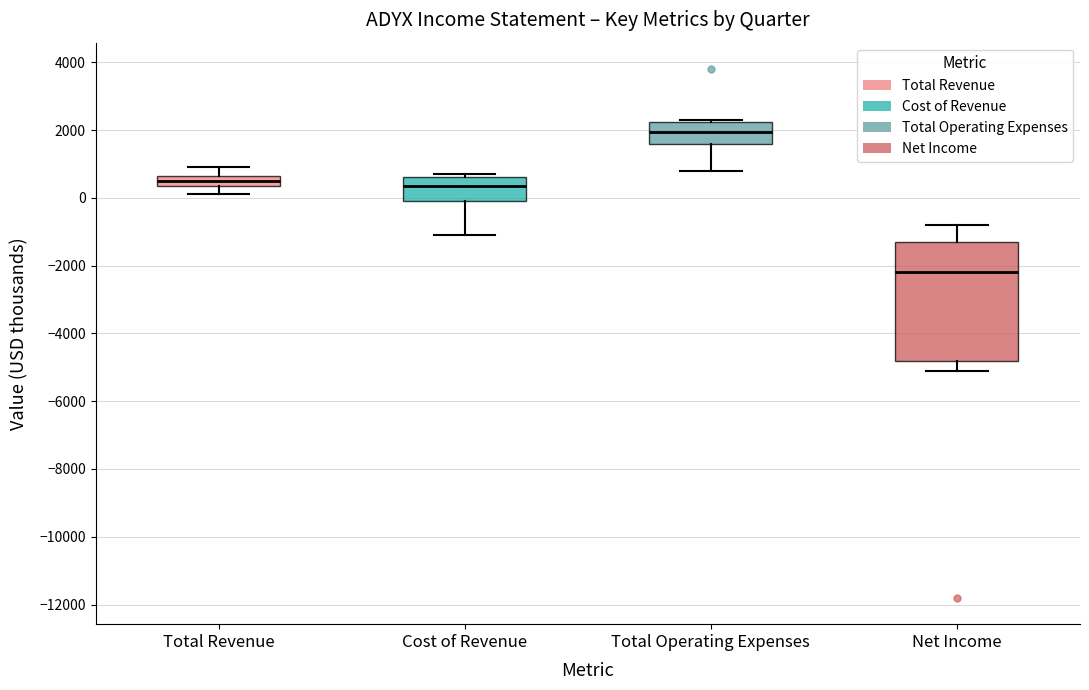

Where does the lower whisker of the box for Cost of Revenue end on the y-axis? The values are not printed on the chart, so give them approximately, as read against the axis.

-1000